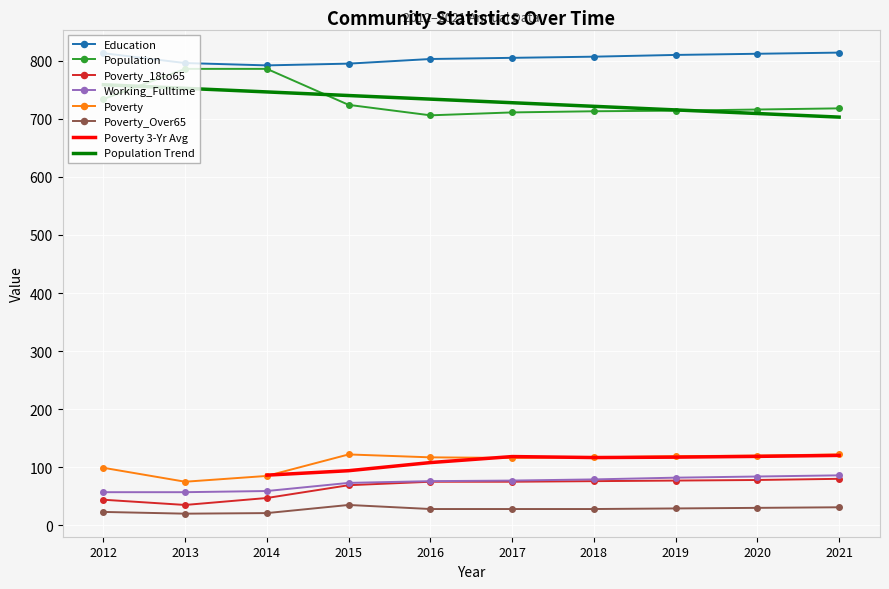

True or false: Poverty_Over65 and Working_Fulltime intersect in this chart.

False